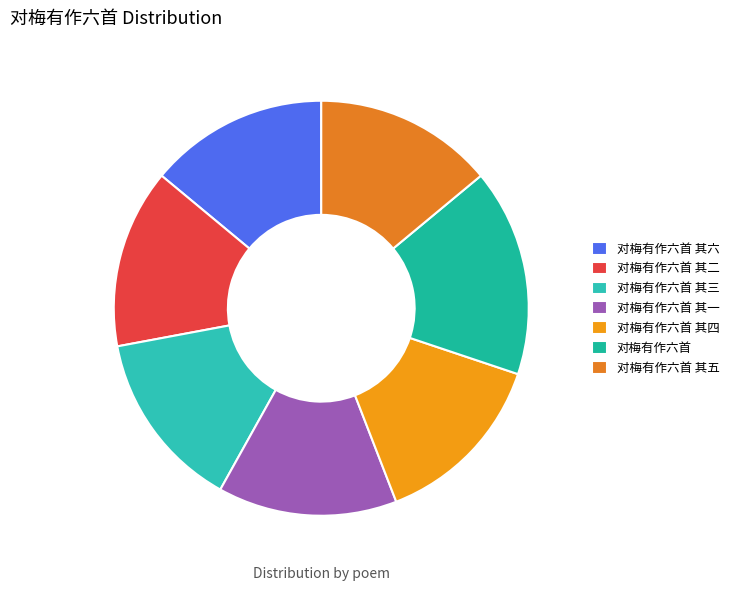

To the nearest percent, what is the difference between the largest and smallest slice percentages?

2%